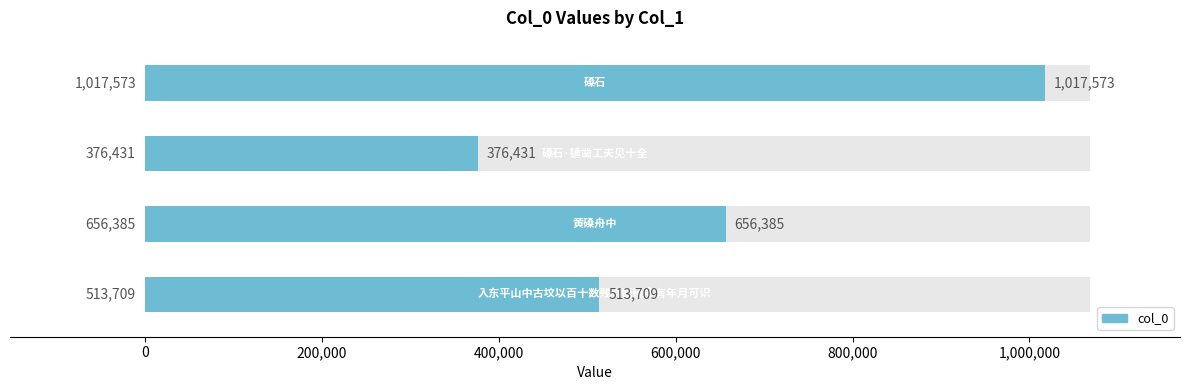

What is the smallest value displayed?

376431